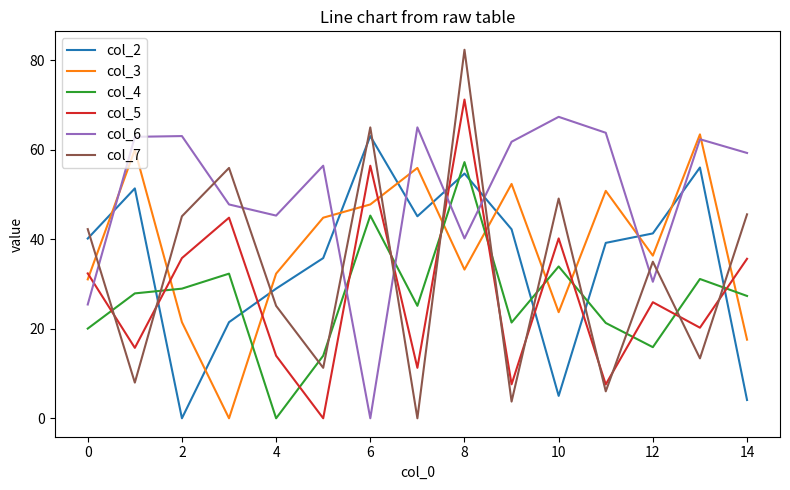

What is the maximum value shown in the chart?

82.3